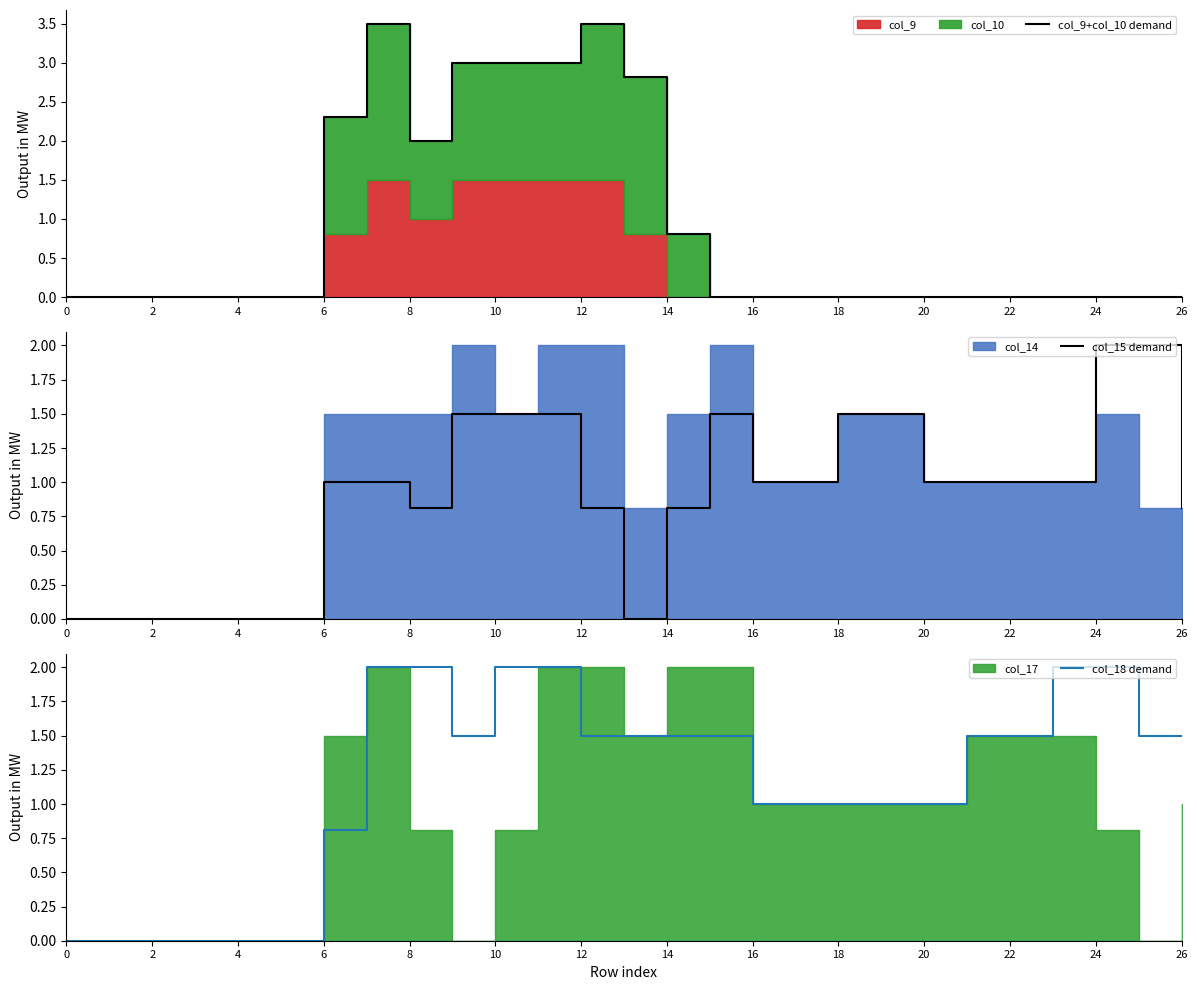

The value of col_15 demand at 20 is 1.0. True or false?

True